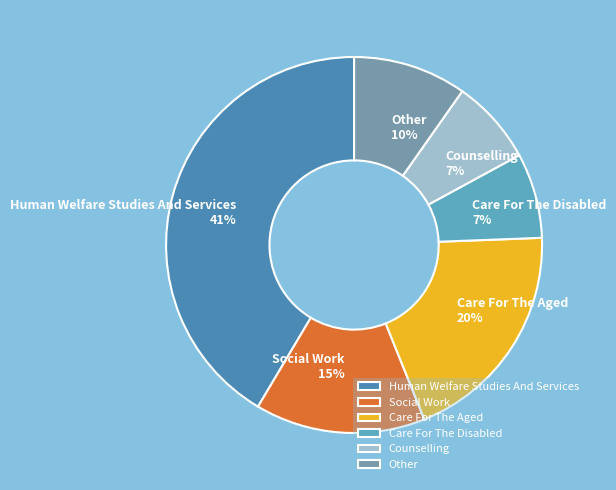

Do Care For The Aged and Care For The Disabled together represent more than half of the pie?

No